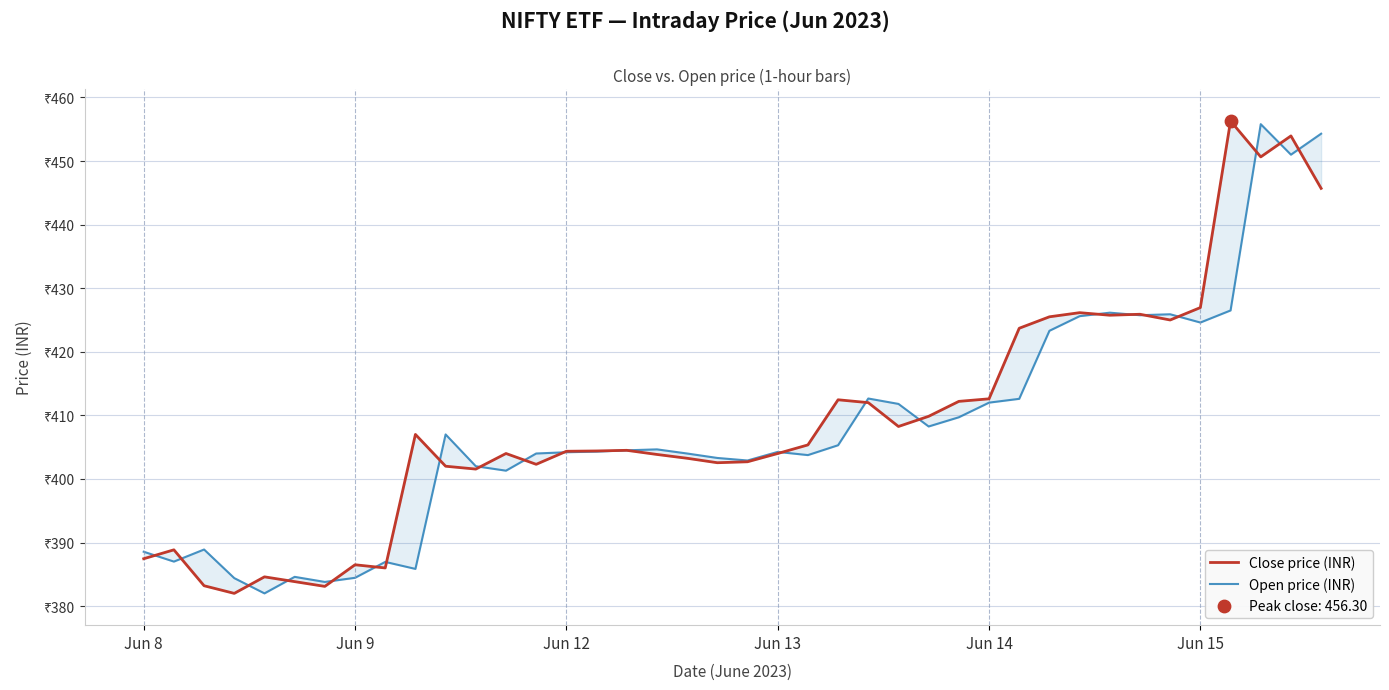

Which series reaches the maximum Y coordinate?

Close price (INR)